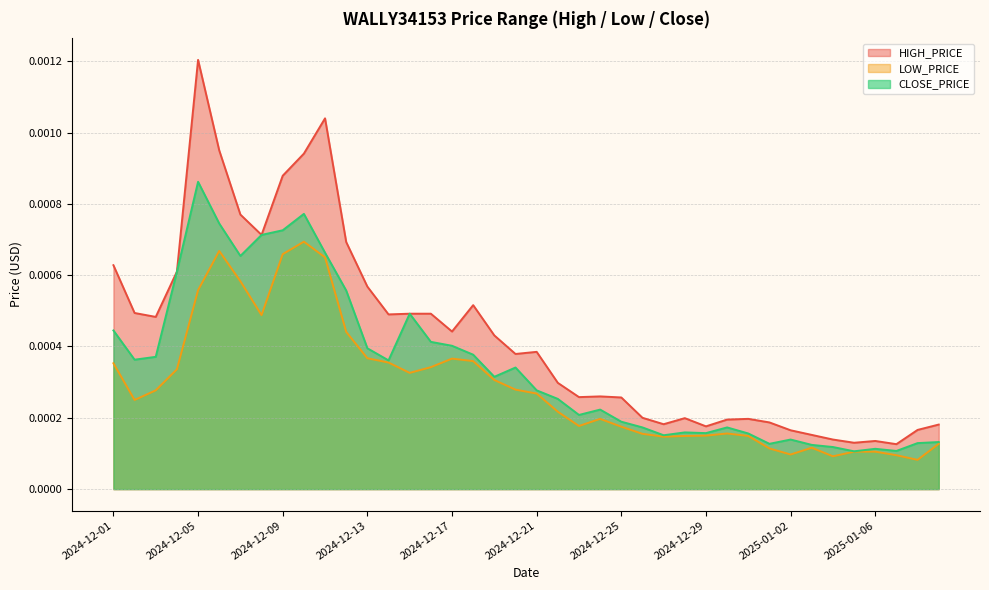

Which series has the largest total across all categories?

HIGH_PRICE